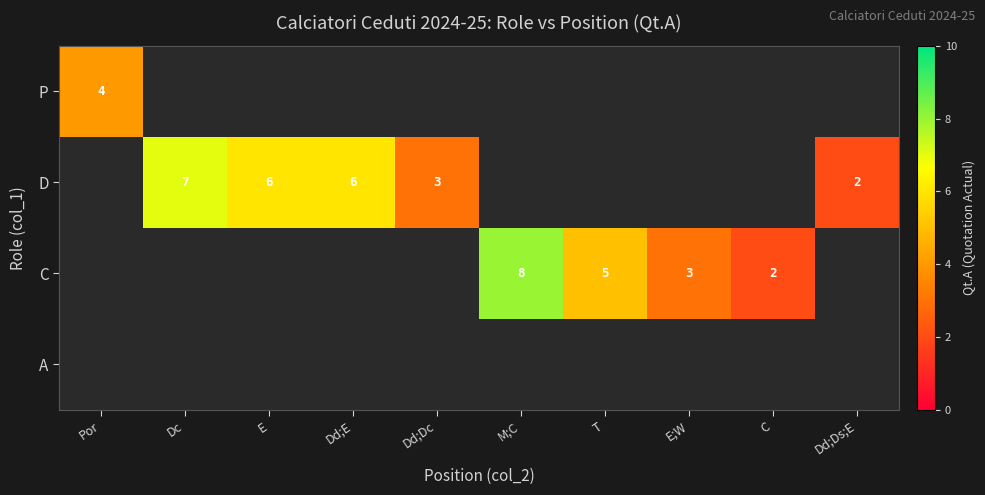

What is the sum of the D values at Dd;E and Dd;Dc?

9